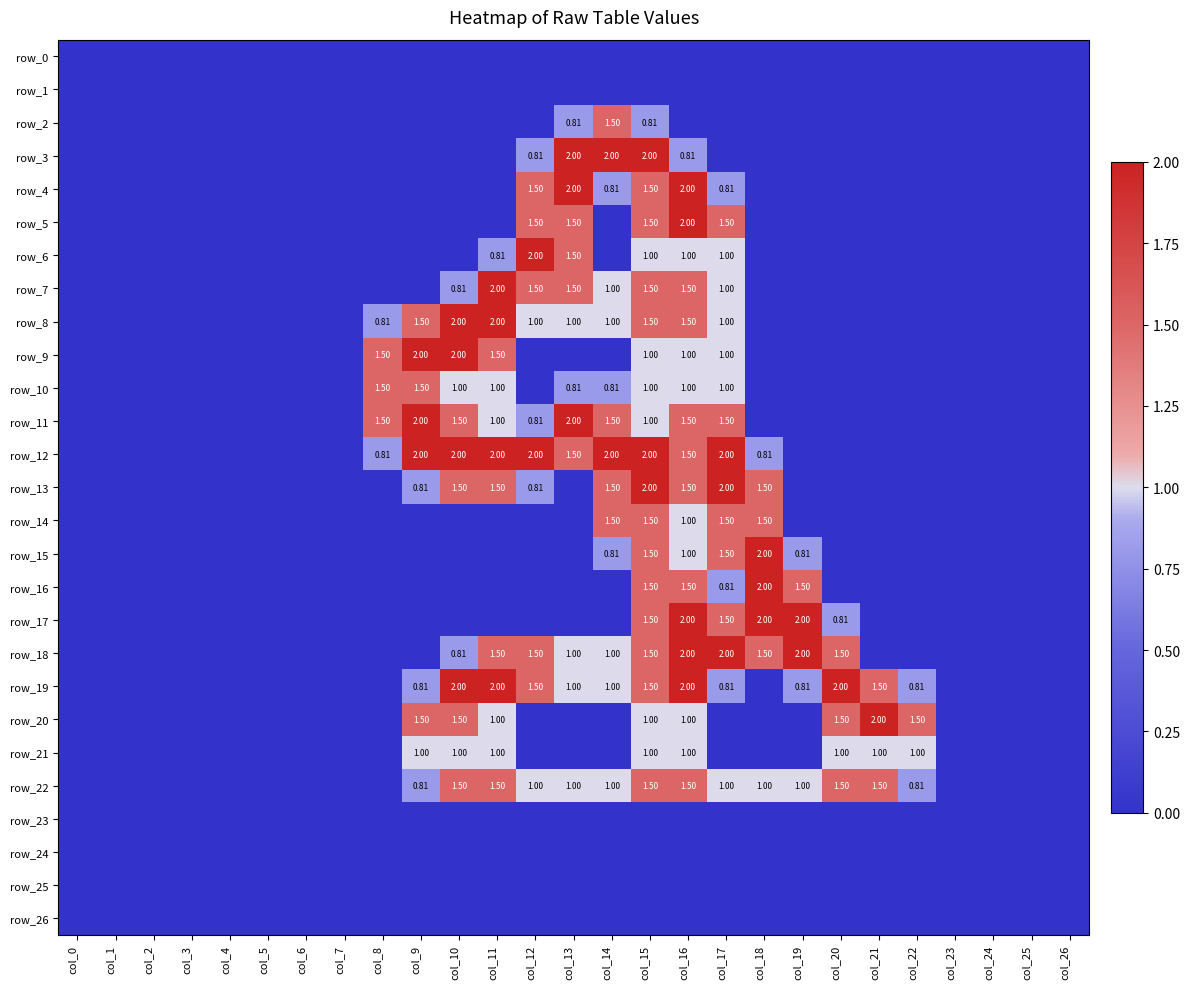

Reading left to right, list all the values displayed in this chart.

row_0: 0.0	0.0	0.0	0.0	0.0	0.0	0.0	0.0	0.0	0.0	0.0	0.0	0.0	0.0	0.0	0.0	0.0	0.0	0.0	0.0	0.0	0.0	0.0	0.0	0.0	0.0	0.0
row_1: 0.0	0.0	0.0	0.0	0.0	0.0	0.0	0.0	0.0	0.0	0.0	0.0	0.0	0.0	0.0	0.0	0.0	0.0	0.0	0.0	0.0	0.0	0.0	0.0	0.0	0.0	0.0
row_2: 0.0	0.0	0.0	0.0	0.0	0.0	0.0	0.0	0.0	0.0	0.0	0.0	0.0	0.8	1.5	0.8	0.0	0.0	0.0	0.0	0.0	0.0	0.0	0.0	0.0	0.0	0.0
row_3: 0.0	0.0	0.0	0.0	0.0	0.0	0.0	0.0	0.0	0.0	0.0	0.0	0.8	2.0	2.0	2.0	0.8	0.0	0.0	0.0	0.0	0.0	0.0	0.0	0.0	0.0	0.0
row_4: 0.0	0.0	0.0	0.0	0.0	0.0	0.0	0.0	0.0	0.0	0.0	0.0	1.5	2.0	0.8	1.5	2.0	0.8	0.0	0.0	0.0	0.0	0.0	0.0	0.0	0.0	0.0
row_5: 0.0	0.0	0.0	0.0	0.0	0.0	0.0	0.0	0.0	0.0	0.0	0.0	1.5	1.5	0.0	1.5	2.0	1.5	0.0	0.0	0.0	0.0	0.0	0.0	0.0	0.0	0.0
row_6: 0.0	0.0	0.0	0.0	0.0	0.0	0.0	0.0	0.0	0.0	0.0	0.8	2.0	1.5	0.0	1.0	1.0	1.0	0.0	0.0	0.0	0.0	0.0	0.0	0.0	0.0	0.0
row_7: 0.0	0.0	0.0	0.0	0.0	0.0	0.0	0.0	0.0	0.0	0.8	2.0	1.5	1.5	1.0	1.5	1.5	1.0	0.0	0.0	0.0	0.0	0.0	0.0	0.0	0.0	0.0
row_8: 0.0	0.0	0.0	0.0	0.0	0.0	0.0	0.0	0.8	1.5	2.0	2.0	1.0	1.0	1.0	1.5	1.5	1.0	0.0	0.0	0.0	0.0	0.0	0.0	0.0	0.0	0.0
row_9: 0.0	0.0	0.0	0.0	0.0	0.0	0.0	0.0	1.5	2.0	2.0	1.5	0.0	0.0	0.0	1.0	1.0	1.0	0.0	0.0	0.0	0.0	0.0	0.0	0.0	0.0	0.0
row_10: 0.0	0.0	0.0	0.0	0.0	0.0	0.0	0.0	1.5	1.5	1.0	1.0	0.0	0.8	0.8	1.0	1.0	1.0	0.0	0.0	0.0	0.0	0.0	0.0	0.0	0.0	0.0
row_11: 0.0	0.0	0.0	0.0	0.0	0.0	0.0	0.0	1.5	2.0	1.5	1.0	0.8	2.0	1.5	1.0	1.5	1.5	0.0	0.0	0.0	0.0	0.0	0.0	0.0	0.0	0.0
row_12: 0.0	0.0	0.0	0.0	0.0	0.0	0.0	0.0	0.8	2.0	2.0	2.0	2.0	1.5	2.0	2.0	1.5	2.0	0.8	0.0	0.0	0.0	0.0	0.0	0.0	0.0	0.0
row_13: 0.0	0.0	0.0	0.0	0.0	0.0	0.0	0.0	0.0	0.8	1.5	1.5	0.8	0.0	1.5	2.0	1.5	2.0	1.5	0.0	0.0	0.0	0.0	0.0	0.0	0.0	0.0
row_14: 0.0	0.0	0.0	0.0	0.0	0.0	0.0	0.0	0.0	0.0	0.0	0.0	0.0	0.0	1.5	1.5	1.0	1.5	1.5	0.0	0.0	0.0	0.0	0.0	0.0	0.0	0.0
row_15: 0.0	0.0	0.0	0.0	0.0	0.0	0.0	0.0	0.0	0.0	0.0	0.0	0.0	0.0	0.8	1.5	1.0	1.5	2.0	0.8	0.0	0.0	0.0	0.0	0.0	0.0	0.0
row_16: 0.0	0.0	0.0	0.0	0.0	0.0	0.0	0.0	0.0	0.0	0.0	0.0	0.0	0.0	0.0	1.5	1.5	0.8	2.0	1.5	0.0	0.0	0.0	0.0	0.0	0.0	0.0
row_17: 0.0	0.0	0.0	0.0	0.0	0.0	0.0	0.0	0.0	0.0	0.0	0.0	0.0	0.0	0.0	1.5	2.0	1.5	2.0	2.0	0.8	0.0	0.0	0.0	0.0	0.0	0.0
row_18: 0.0	0.0	0.0	0.0	0.0	0.0	0.0	0.0	0.0	0.0	0.8	1.5	1.5	1.0	1.0	1.5	2.0	2.0	1.5	2.0	1.5	0.0	0.0	0.0	0.0	0.0	0.0
row_19: 0.0	0.0	0.0	0.0	0.0	0.0	0.0	0.0	0.0	0.8	2.0	2.0	1.5	1.0	1.0	1.5	2.0	0.8	0.0	0.8	2.0	1.5	0.8	0.0	0.0	0.0	0.0
row_20: 0.0	0.0	0.0	0.0	0.0	0.0	0.0	0.0	0.0	1.5	1.5	1.0	0.0	0.0	0.0	1.0	1.0	0.0	0.0	0.0	1.5	2.0	1.5	0.0	0.0	0.0	0.0
row_21: 0.0	0.0	0.0	0.0	0.0	0.0	0.0	0.0	0.0	1.0	1.0	1.0	0.0	0.0	0.0	1.0	1.0	0.0	0.0	0.0	1.0	1.0	1.0	0.0	0.0	0.0	0.0
row_22: 0.0	0.0	0.0	0.0	0.0	0.0	0.0	0.0	0.0	0.8	1.5	1.5	1.0	1.0	1.0	1.5	1.5	1.0	1.0	1.0	1.5	1.5	0.8	0.0	0.0	0.0	0.0
row_23: 0.0	0.0	0.0	0.0	0.0	0.0	0.0	0.0	0.0	0.0	0.0	0.0	0.0	0.0	0.0	0.0	0.0	0.0	0.0	0.0	0.0	0.0	0.0	0.0	0.0	0.0	0.0
row_24: 0.0	0.0	0.0	0.0	0.0	0.0	0.0	0.0	0.0	0.0	0.0	0.0	0.0	0.0	0.0	0.0	0.0	0.0	0.0	0.0	0.0	0.0	0.0	0.0	0.0	0.0	0.0
row_25: 0.0	0.0	0.0	0.0	0.0	0.0	0.0	0.0	0.0	0.0	0.0	0.0	0.0	0.0	0.0	0.0	0.0	0.0	0.0	0.0	0.0	0.0	0.0	0.0	0.0	0.0	0.0
row_26: 0.0	0.0	0.0	0.0	0.0	0.0	0.0	0.0	0.0	0.0	0.0	0.0	0.0	0.0	0.0	0.0	0.0	0.0	0.0	0.0	0.0	0.0	0.0	0.0	0.0	0.0	0.0